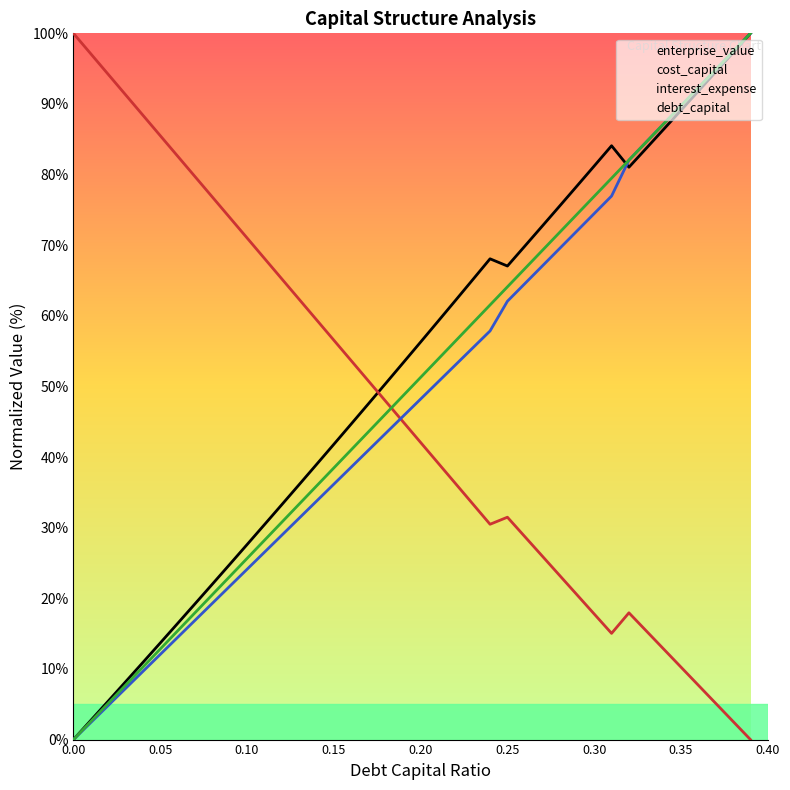

What is the label of the 32nd point from the left?

31